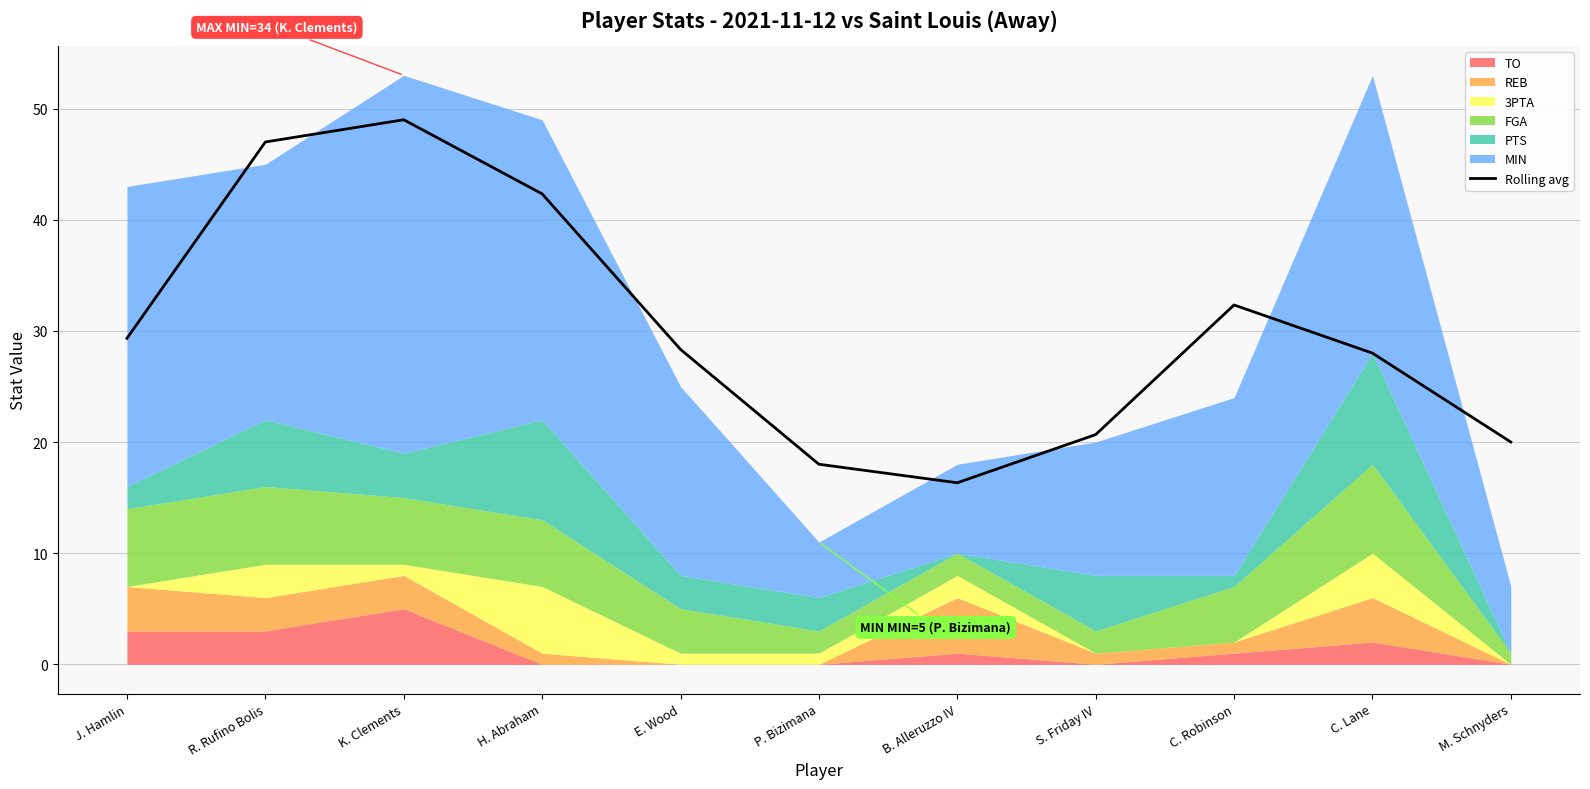

Read the value at H. Abraham.

42.3